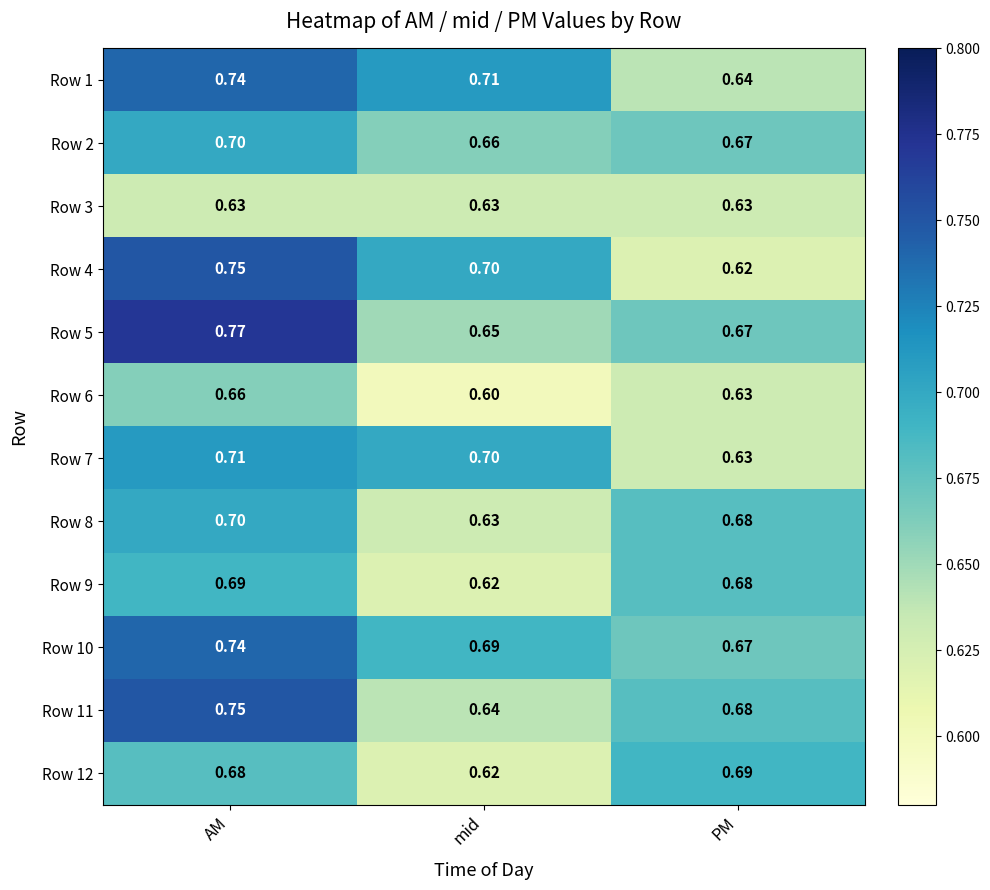

Where is Row 8 nearest to the value 0?

mid